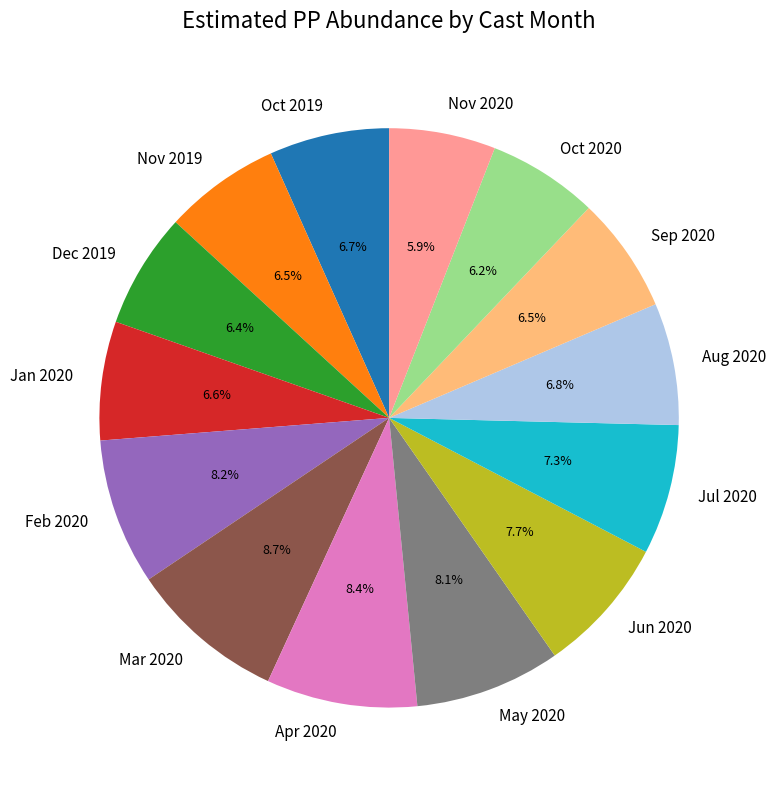

Between Jul 2020 and Mar 2020, which is larger?

Mar 2020